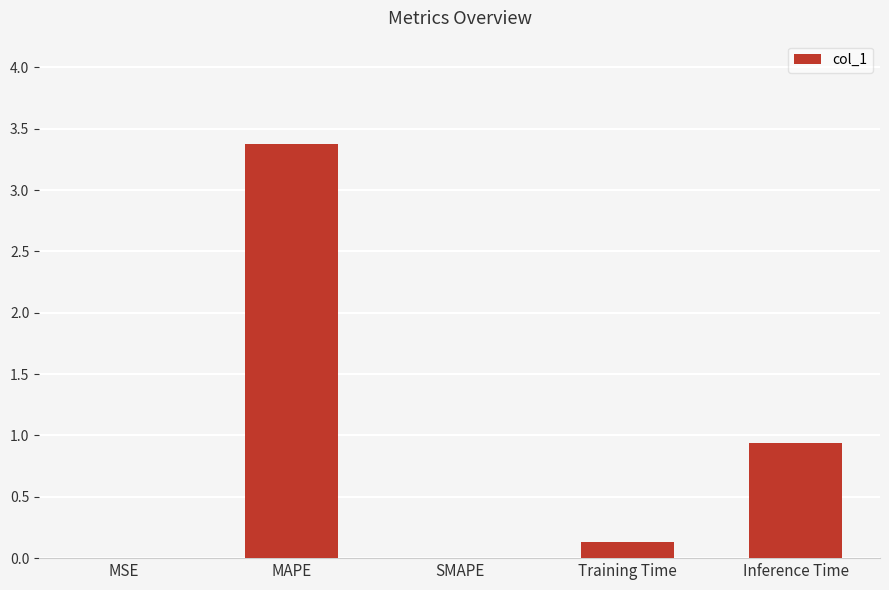

What is the sum of all values?

4.4